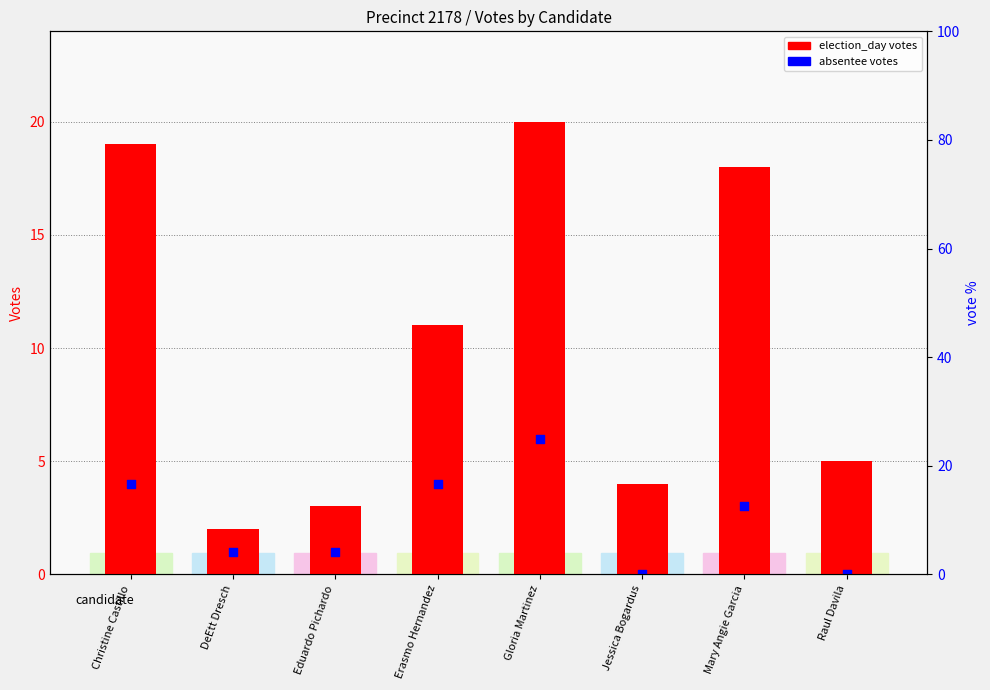

At how many categories does at least one series exceed 8?

4